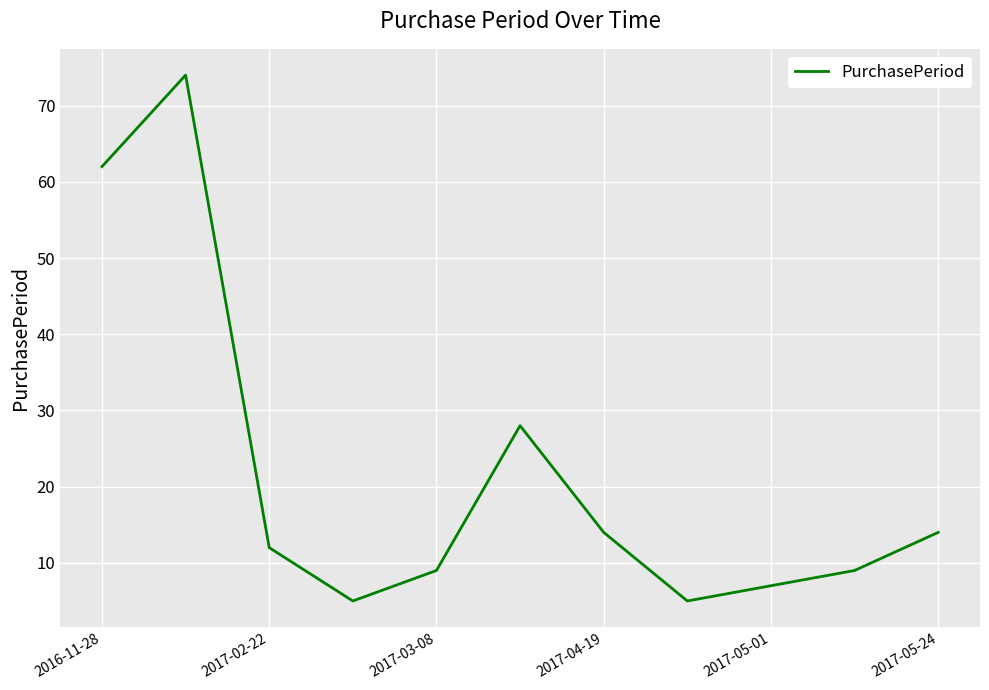

What is the maximum value shown in the chart?

74